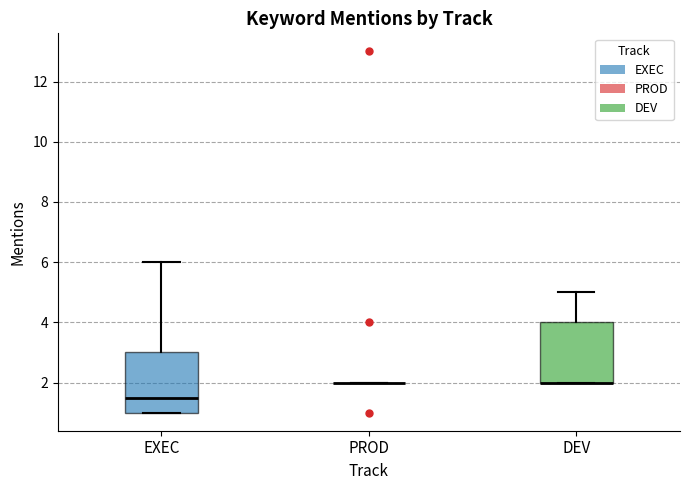

Reading left to right, transcribe this box plot: for each box, give where its median line is, the range the box spans, and where its two whiskers end, as read against the y-axis. The values are not printed on the chart, so give them approximately, as read against the axis.

EXEC: median 1.6, box 1.0 to 3.0, whiskers 1.0 to 6.0
PROD: box collapsed to a line at 2.0, whiskers 2.0 to 2.0
DEV: median 2.0 (drawn on the box's lower edge), box 2.0 to 4.0, whiskers 2.0 to 5.0